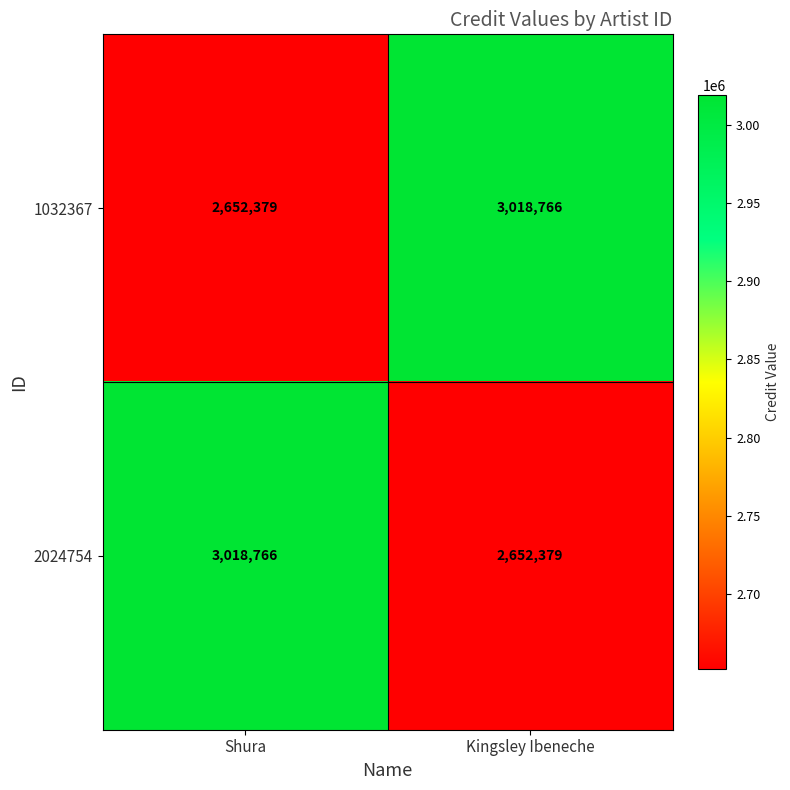

What is the spread (max minus min) of values at Kingsley Ibeneche?

366387